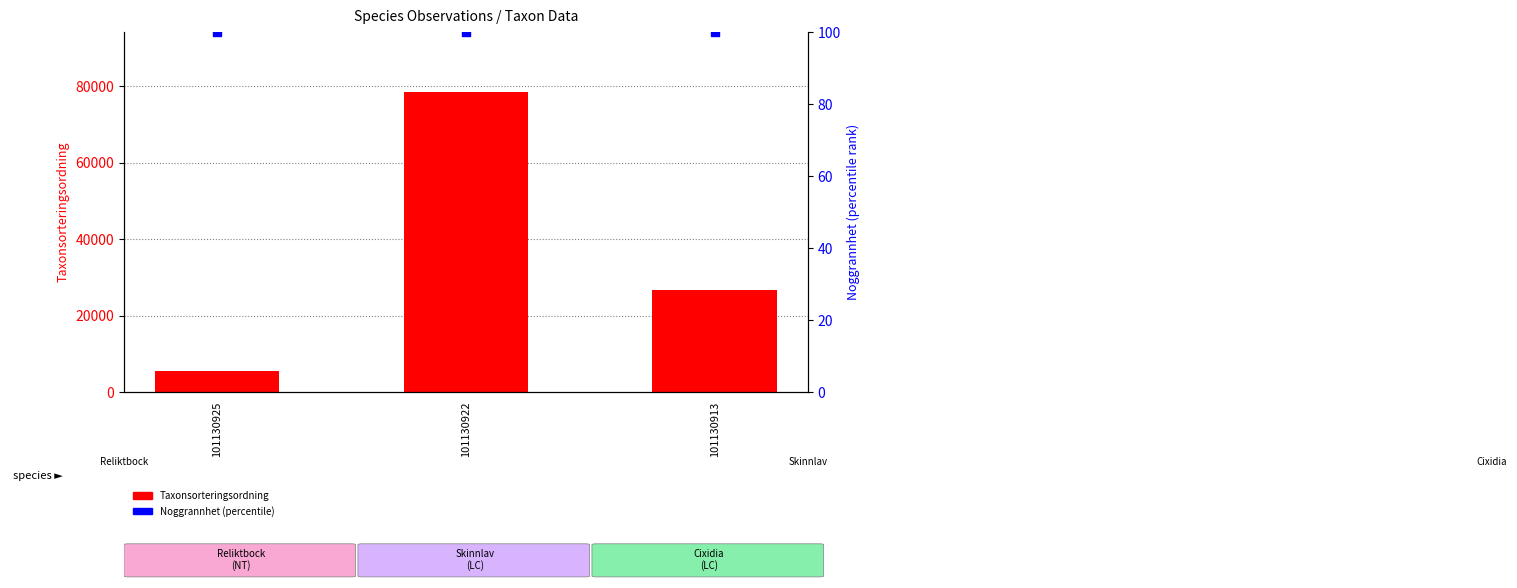

What are all the series names shown in the legend?

Taxonsorteringsordning, Noggrannhet (percentile)